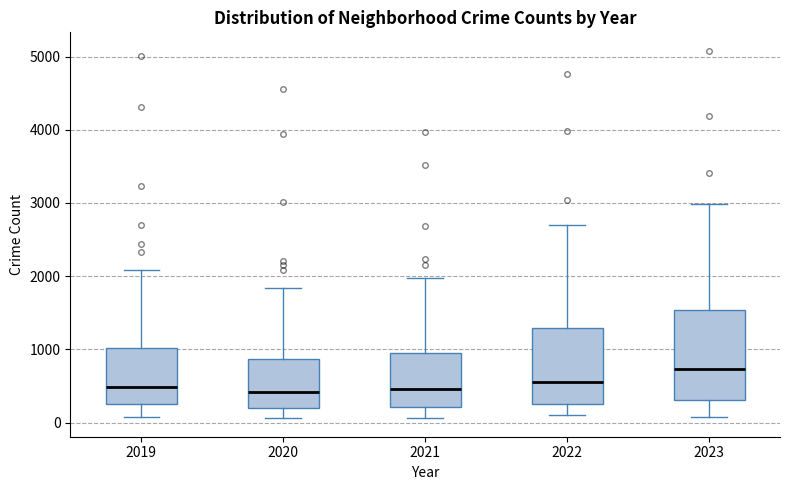

Where is the upper edge of the box at x = 2019 on the y-axis? The values are not printed on the chart, so give them approximately, as read against the axis.

1000